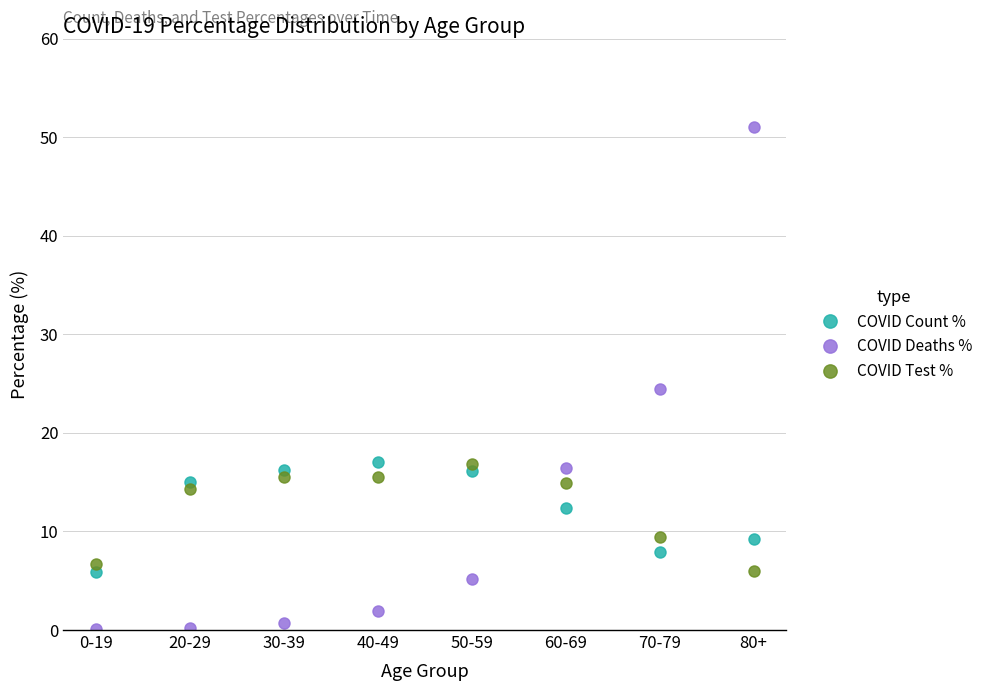

What is the difference between the maximum and minimum values in the COVID Test % series?

10.8